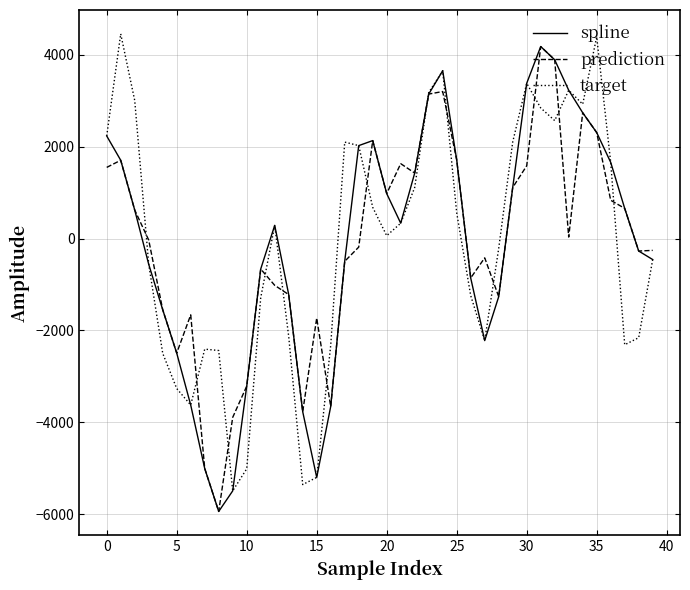

What is the highest value of the target series?

4453.3